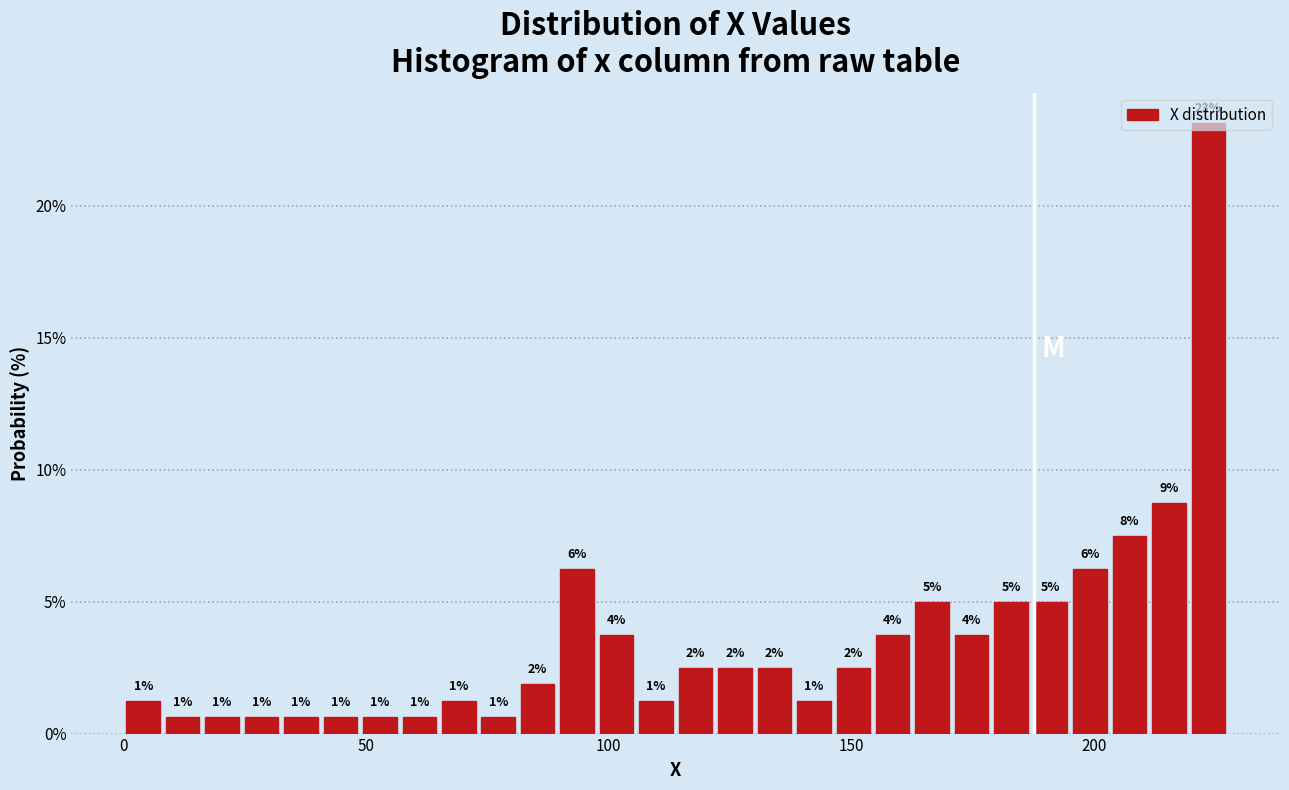

Read against the x-axis, roughly where is the centre of the tallest bar?

225